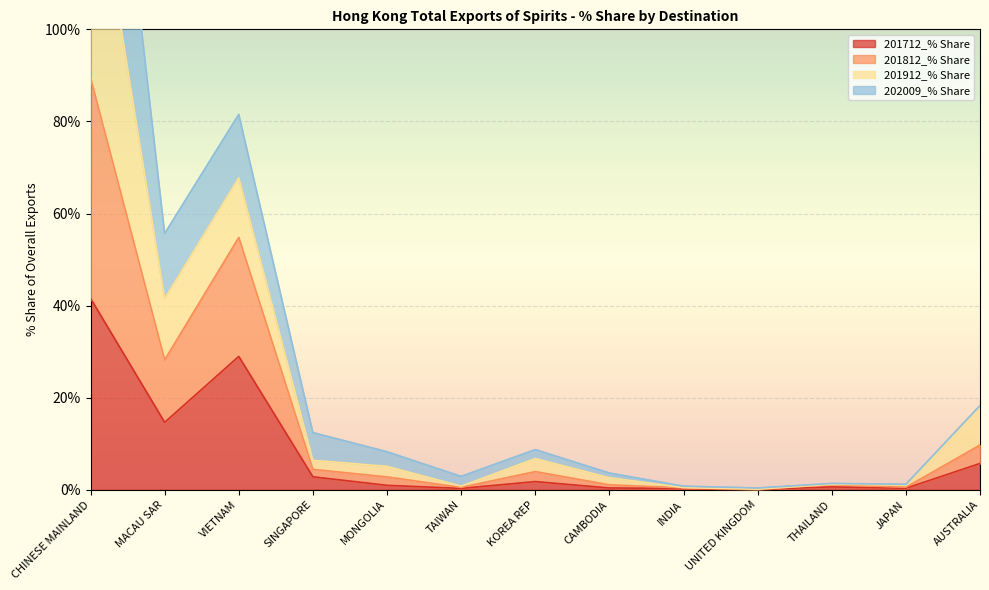

True or false: 201912_% Share and 201712_% Share cross at least once.

False